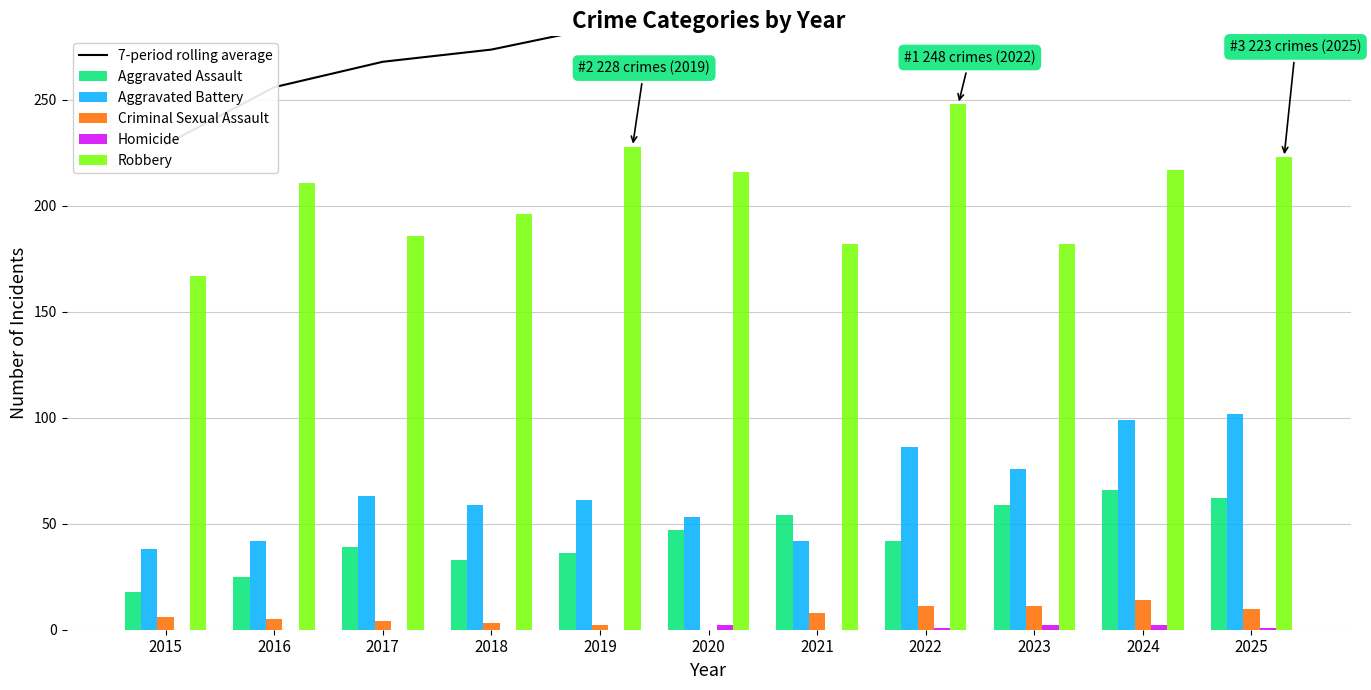

What is the total value across all series at 2025?

747.3